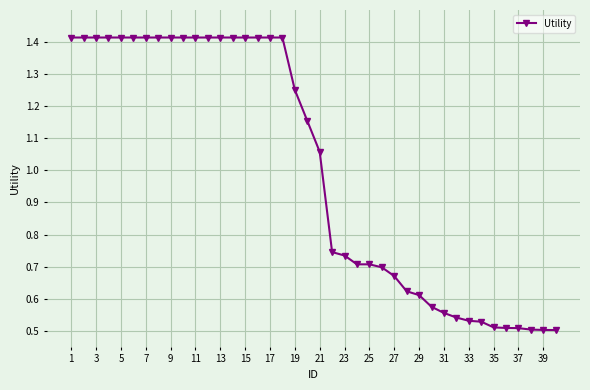

What is the sum of all values?

40.2